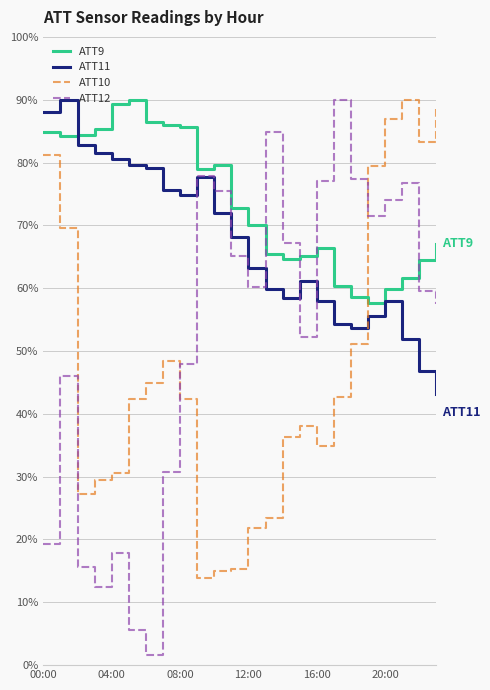

True or false: ATT9 and ATT10 intersect in this chart.

True